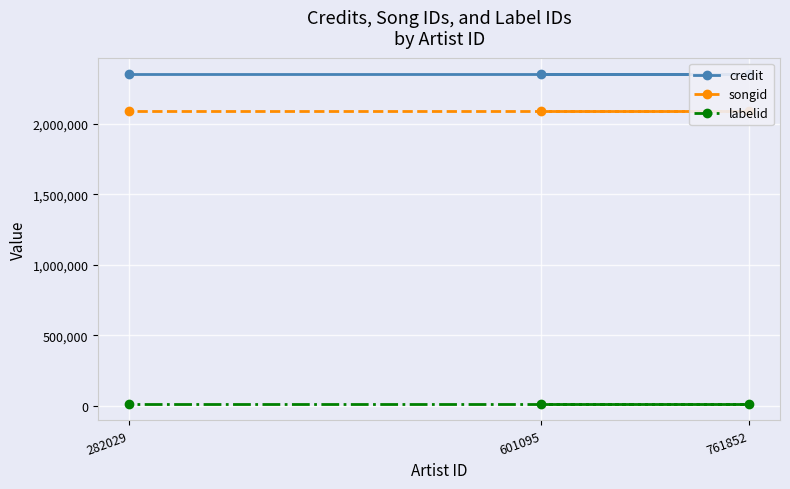

What are all the series names shown in the legend?

credit, songid, labelid